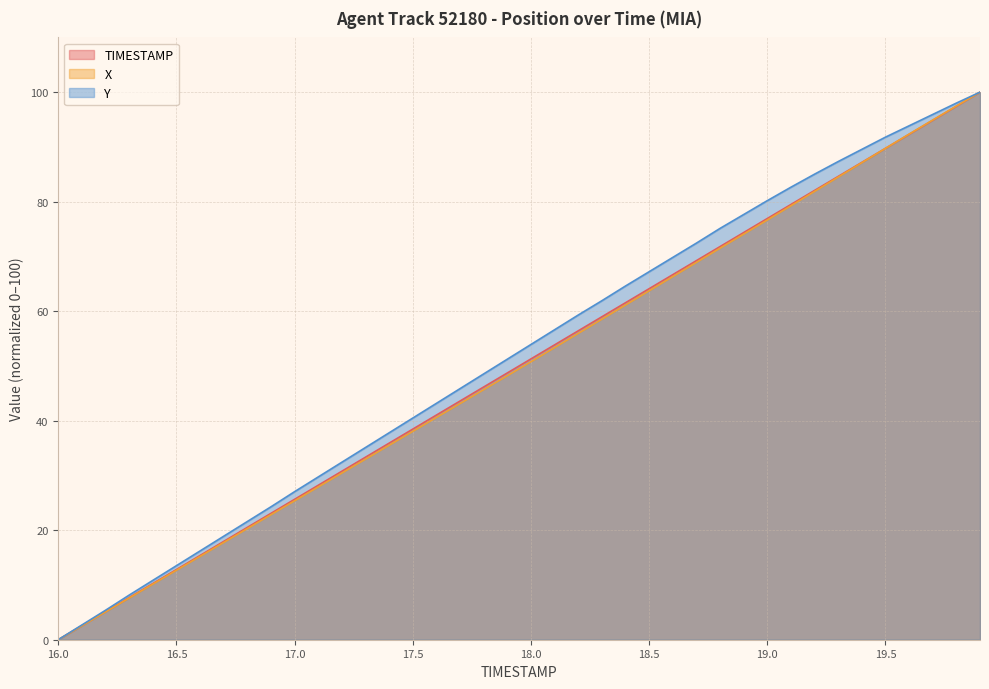

Is it true that Y equals 90.4 at 18.3?

False